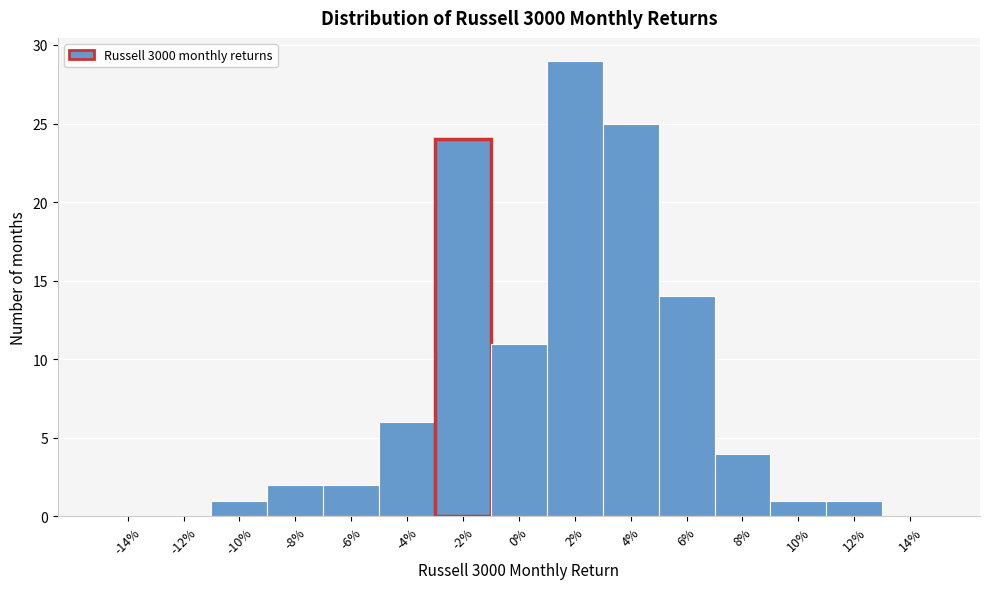

Reading left to right, extract all data points from this chart.

-14%=0	-12%=0	-10%=1	-8%=2	-6%=2	-4%=6	-2%=24	0%=11	2%=29	4%=25	6%=14	8%=4	10%=1	12%=1	14%=0